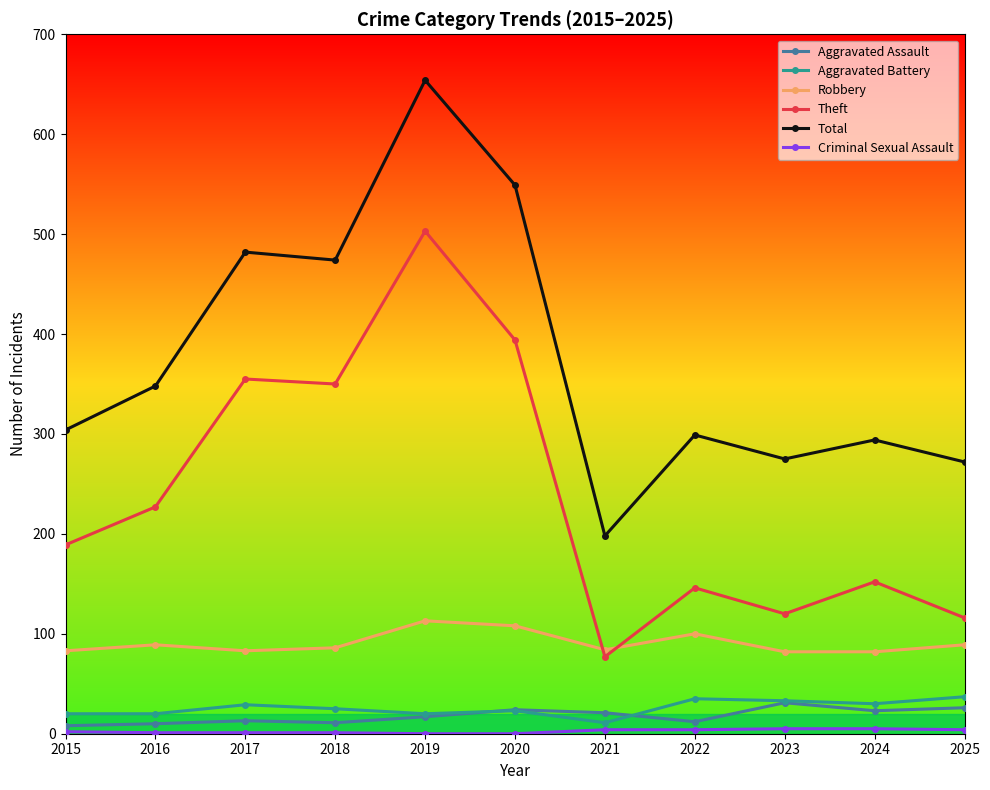

What is the difference between the highest and lowest values at 2022?

295